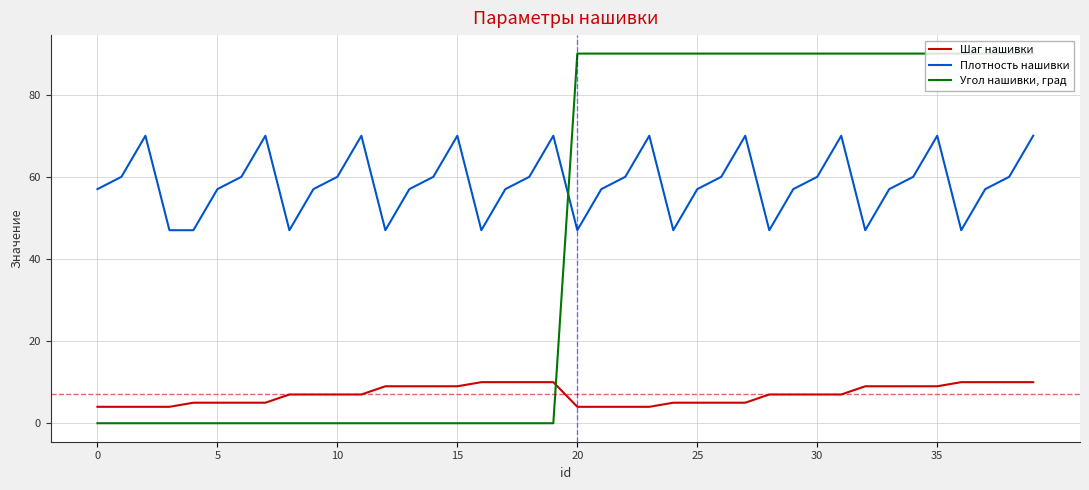

Rank the series by their average value, from highest to lowest.

Плотность нашивки, Угол нашивки, град, Шаг нашивки